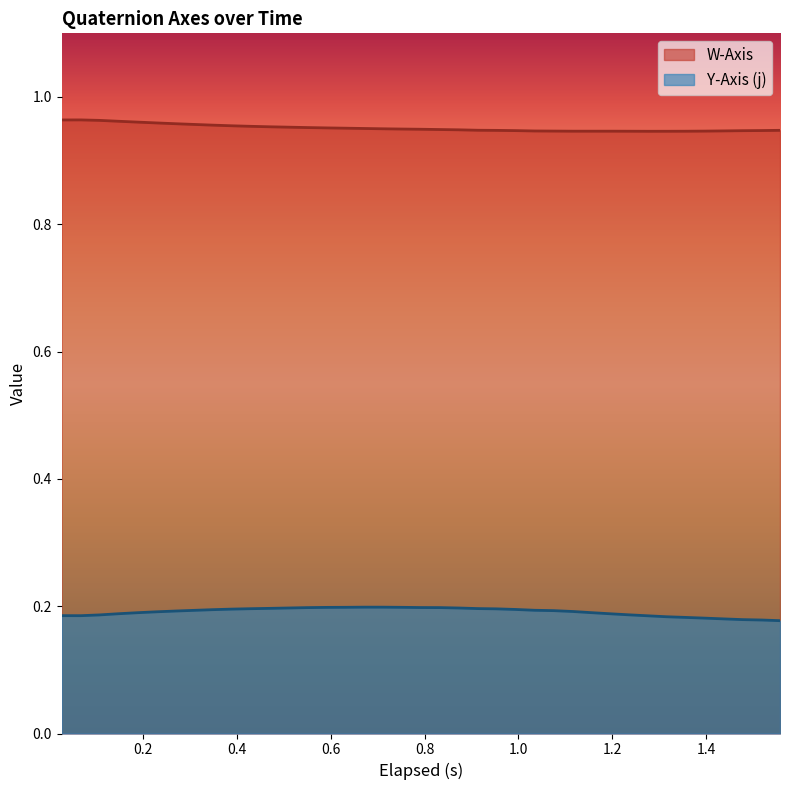

True or false: Y-Axis (j) and W-Axis cross at least once.

False